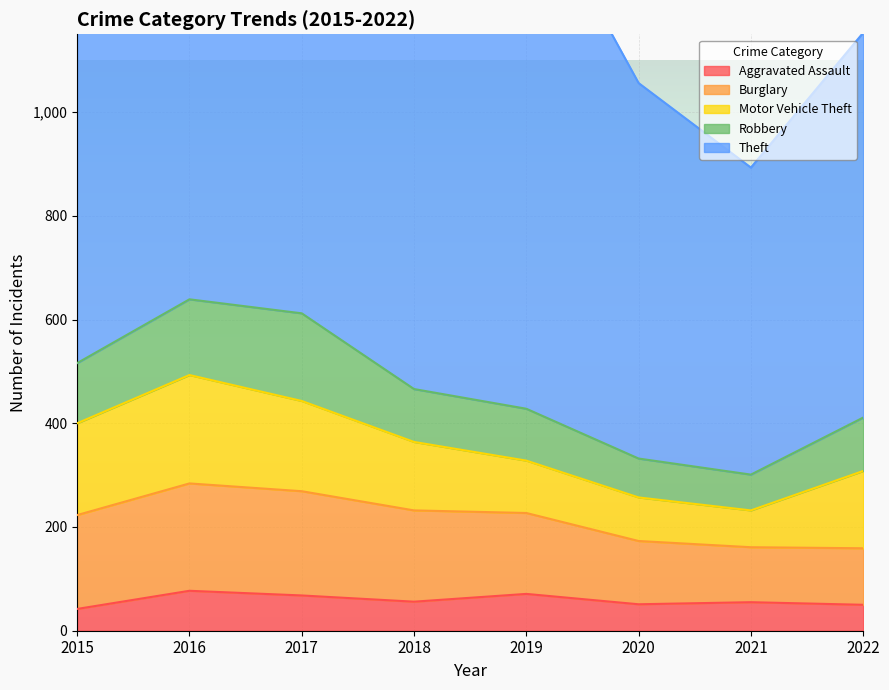

Between 2019 and 2016, which is larger?

2016